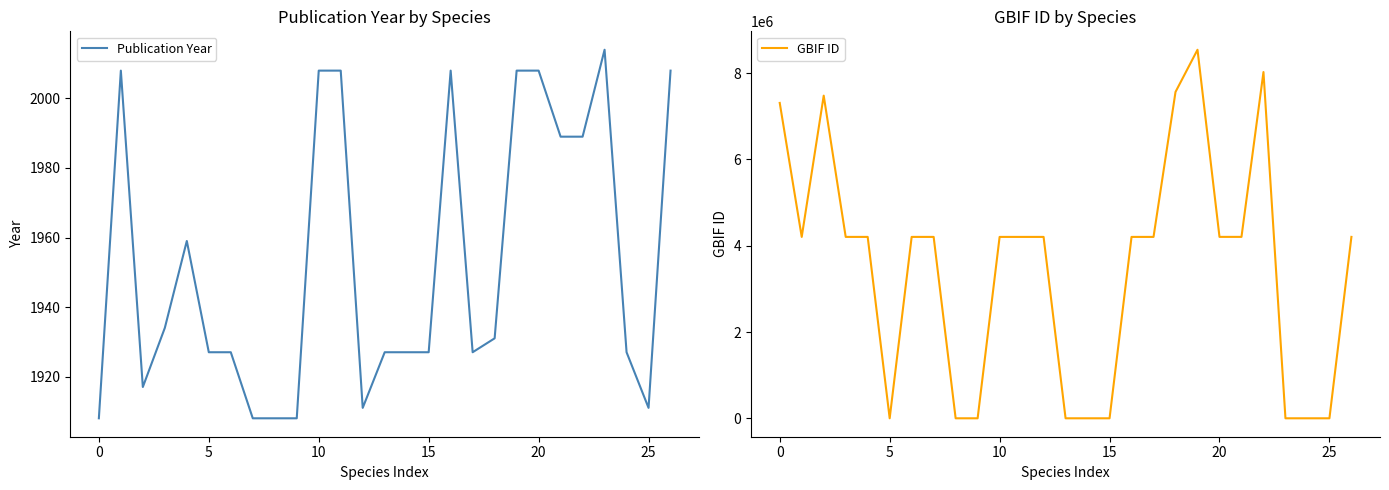

Does the chart display data point markers on the line(s)?

No